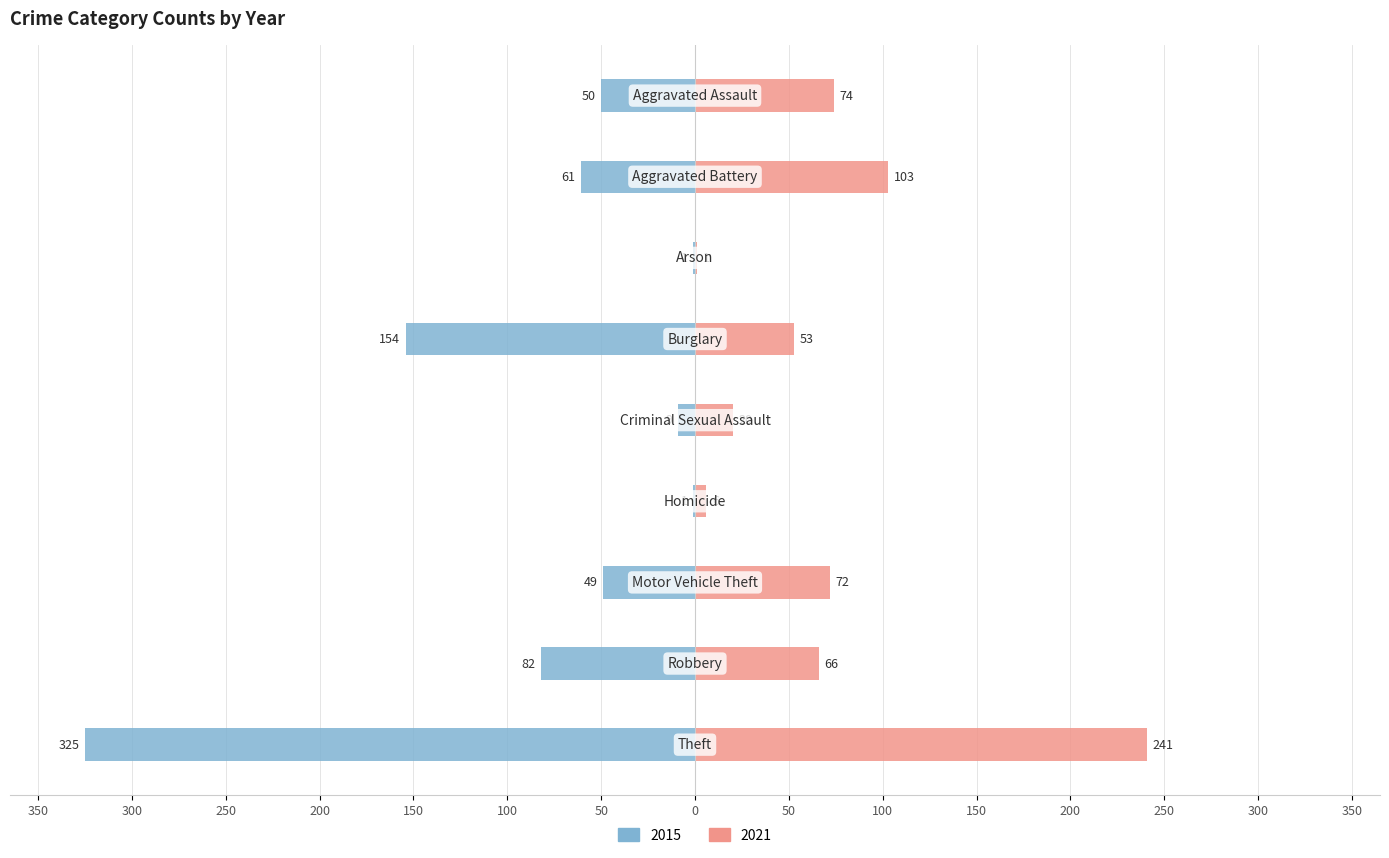

The 2021 series shows 1 at Arson. True or false?

True